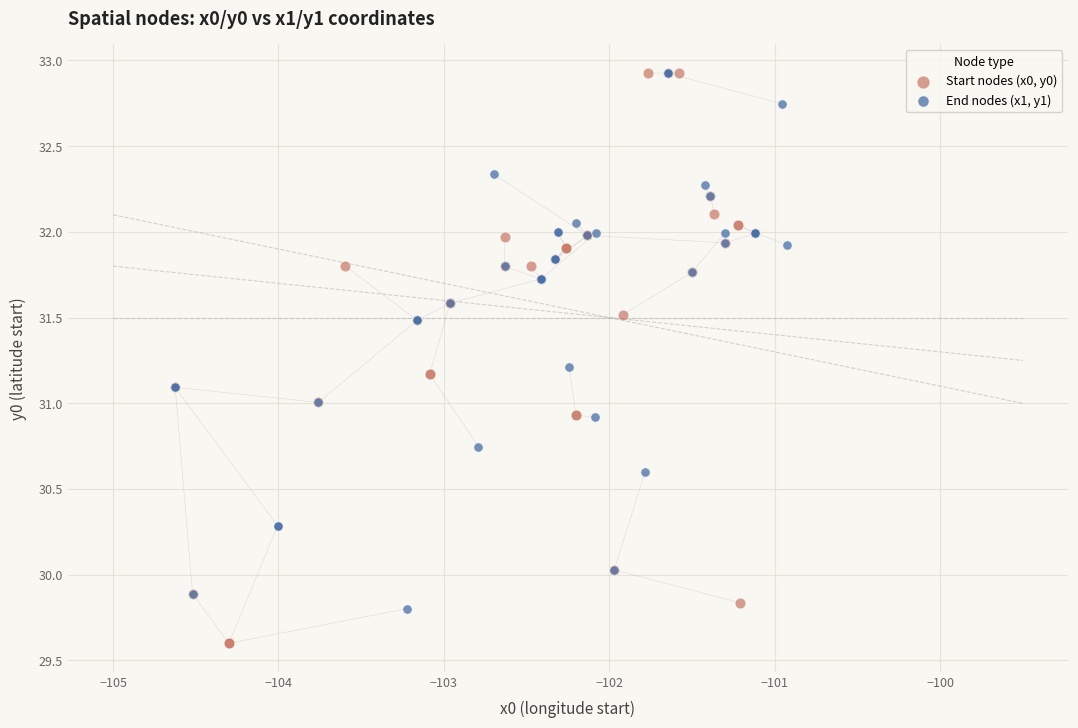

Which series has the largest Y range (max minus min)?

Start nodes (x0, y0)